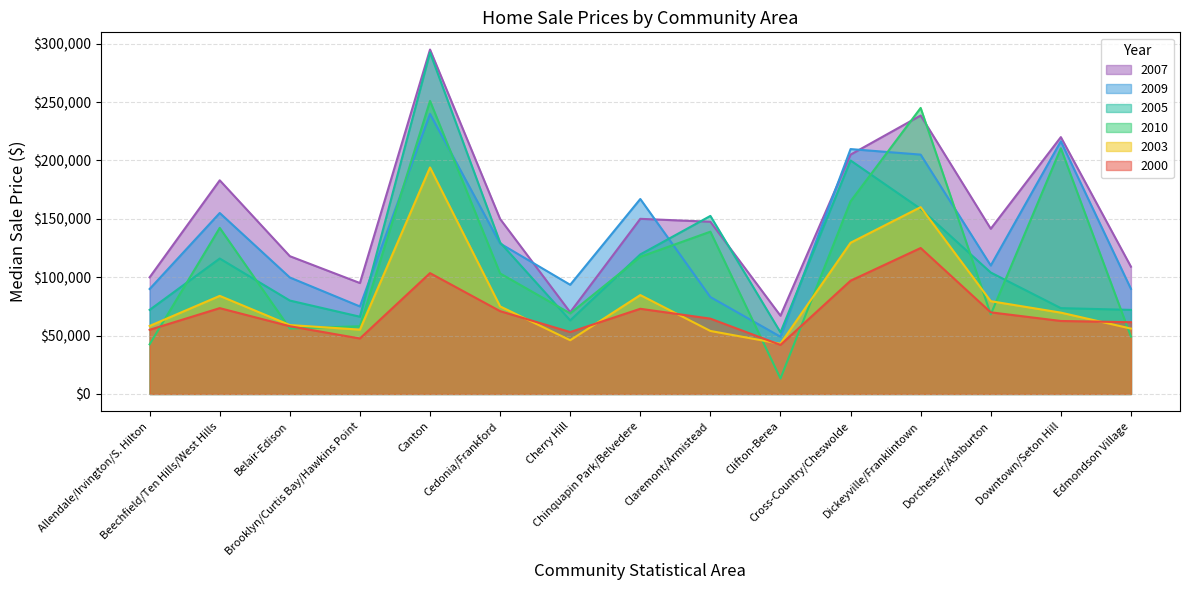

Reading right to left, what are all the values shown in this chart?

2000: Edmondson Village=61450	Downtown/Seton Hill=62500	Dorchester/Ashburton=69900	Dickeyville/Franklintown=125000	Cross-Country/Cheswolde=97000	Clifton-Berea=42000	Claremont/Armistead=64500	Chinquapin Park/Belvedere=72950	Cherry Hill=53000	Cedonia/Frankford=70925	Canton=103500	Brooklyn/Curtis Bay/Hawkins Point=47500	Belair-Edison=58000	Beechfield/Ten Hills/West Hills=73500	Allendale/Irvington/S. Hilton=54950
2003: Edmondson Village=56000	Downtown/Seton Hill=69650	Dorchester/Ashburton=79450	Dickeyville/Franklintown=160000	Cross-Country/Cheswolde=129500	Clifton-Berea=43000	Claremont/Armistead=53950	Chinquapin Park/Belvedere=84700	Cherry Hill=46000	Cedonia/Frankford=75000	Canton=194000	Brooklyn/Curtis Bay/Hawkins Point=55100	Belair-Edison=59000	Beechfield/Ten Hills/West Hills=84000	Allendale/Irvington/S. Hilton=58250
2005: Edmondson Village=72000	Downtown/Seton Hill=73500	Dorchester/Ashburton=104000	Dickeyville/Franklintown=158500	Cross-Country/Cheswolde=200000	Clifton-Berea=52742	Claremont/Armistead=152501	Chinquapin Park/Belvedere=119500	Cherry Hill=63000	Cedonia/Frankford=129700	Canton=292500	Brooklyn/Curtis Bay/Hawkins Point=66150	Belair-Edison=80000	Beechfield/Ten Hills/West Hills=116000	Allendale/Irvington/S. Hilton=72000
2007: Edmondson Village=109000	Downtown/Seton Hill=220000	Dorchester/Ashburton=141500	Dickeyville/Franklintown=238500	Cross-Country/Cheswolde=205000	Clifton-Berea=67000	Claremont/Armistead=147500	Chinquapin Park/Belvedere=150000	Cherry Hill=70000	Cedonia/Frankford=149900	Canton=295000	Brooklyn/Curtis Bay/Hawkins Point=95000	Belair-Edison=118000	Beechfield/Ten Hills/West Hills=183000	Allendale/Irvington/S. Hilton=99900
2009: Edmondson Village=90000	Downtown/Seton Hill=216450	Dorchester/Ashburton=110000	Dickeyville/Franklintown=205000	Cross-Country/Cheswolde=209750	Clifton-Berea=49000	Claremont/Armistead=83000	Chinquapin Park/Belvedere=167000	Cherry Hill=93500	Cedonia/Frankford=128875	Canton=239900	Brooklyn/Curtis Bay/Hawkins Point=74950	Belair-Edison=99750	Beechfield/Ten Hills/West Hills=155000	Allendale/Irvington/S. Hilton=89900
2010: Edmondson Village=49100	Downtown/Seton Hill=210450	Dorchester/Ashburton=68150	Dickeyville/Franklintown=245000	Cross-Country/Cheswolde=165000	Clifton-Berea=13250	Claremont/Armistead=139000	Chinquapin Park/Belvedere=117450	Cherry Hill=69000	Cedonia/Frankford=103225	Canton=251000	Brooklyn/Curtis Bay/Hawkins Point=58005	Belair-Edison=56000	Beechfield/Ten Hills/West Hills=142250	Allendale/Irvington/S. Hilton=42500